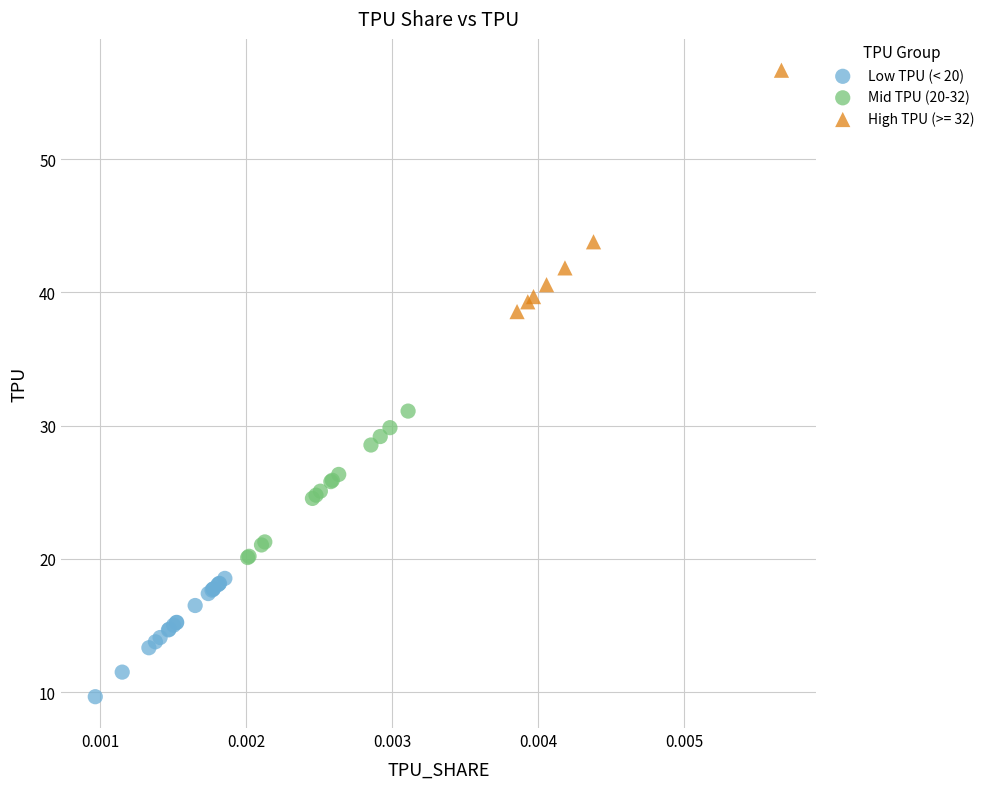

Which series reaches the minimum Y coordinate?

Low TPU (< 20)